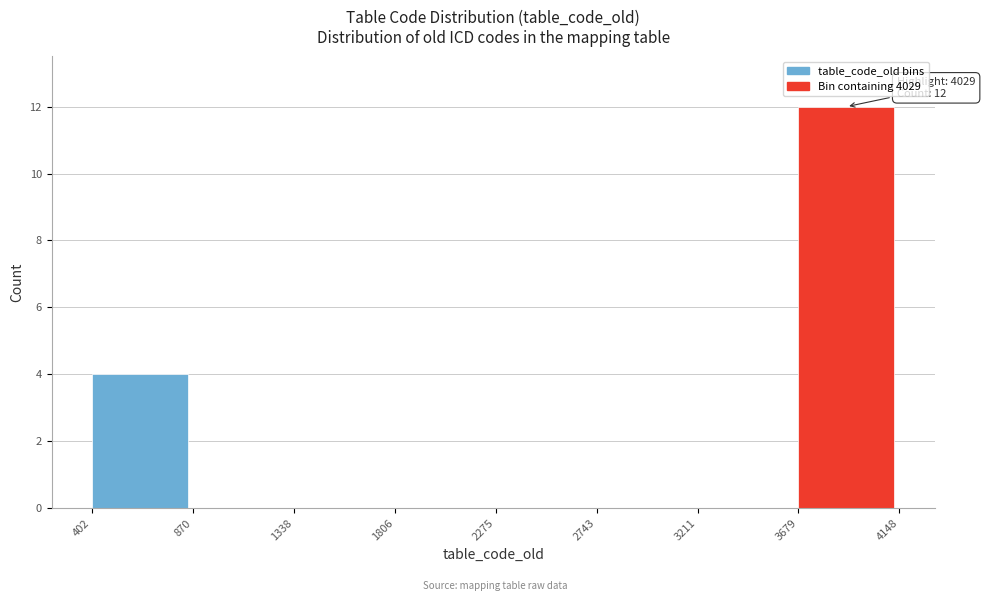

Over which range of the x-axis is the bar tallest?

3679 to 4148